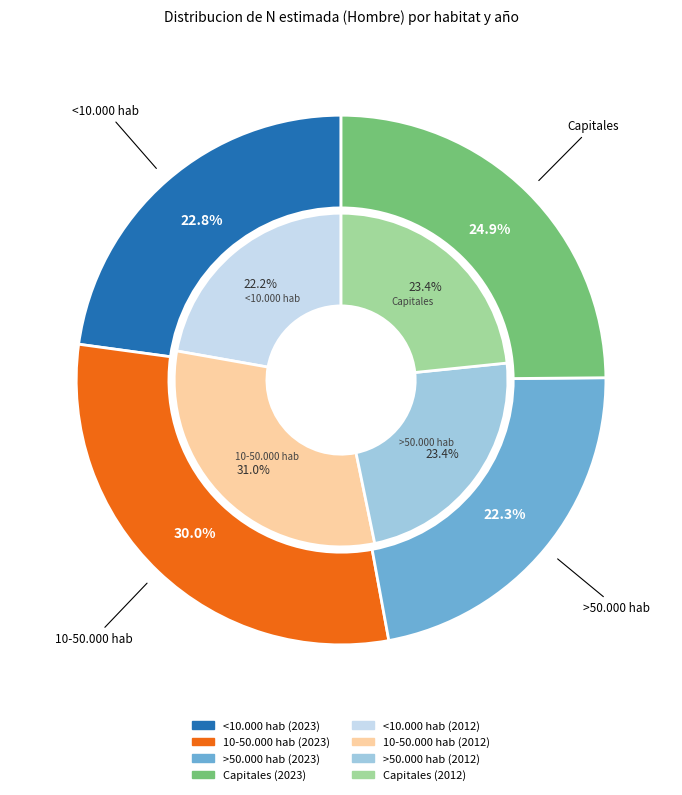

Which series has the widest spread of values?

values_2012